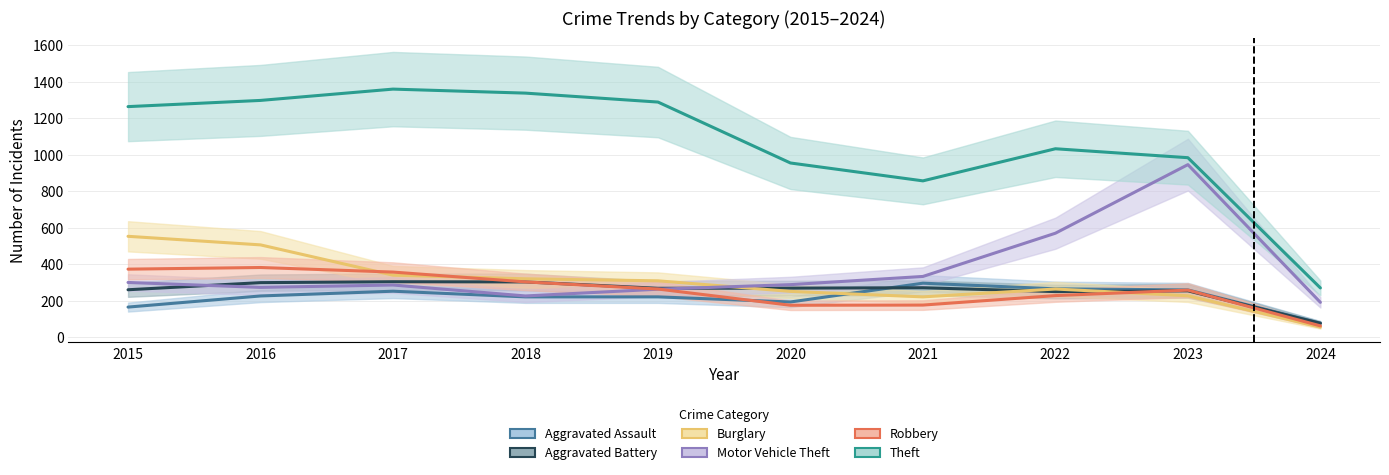

How many lines are shown in the chart?

6